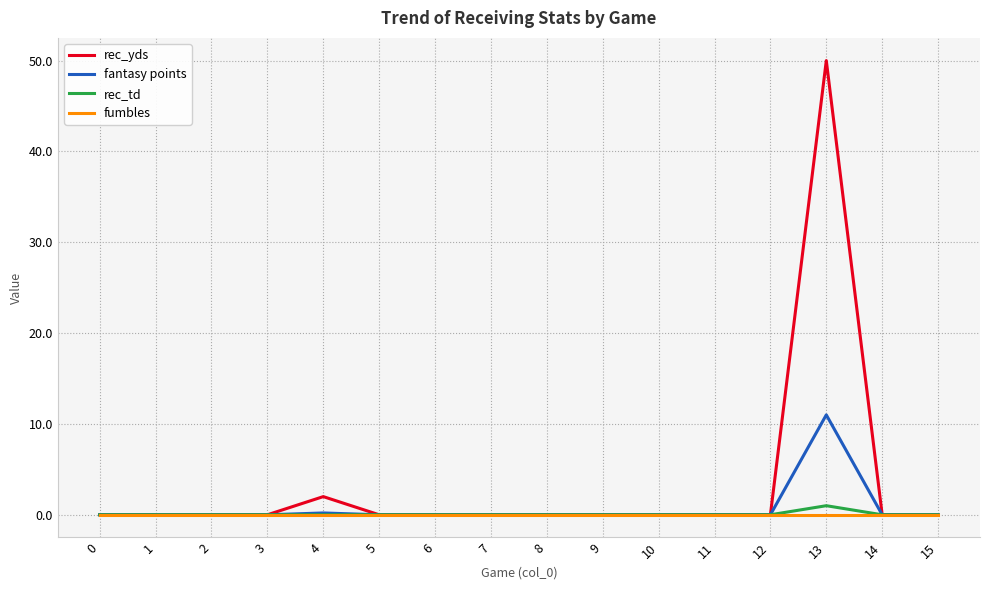

Does the chart display data point markers on the line(s)?

No